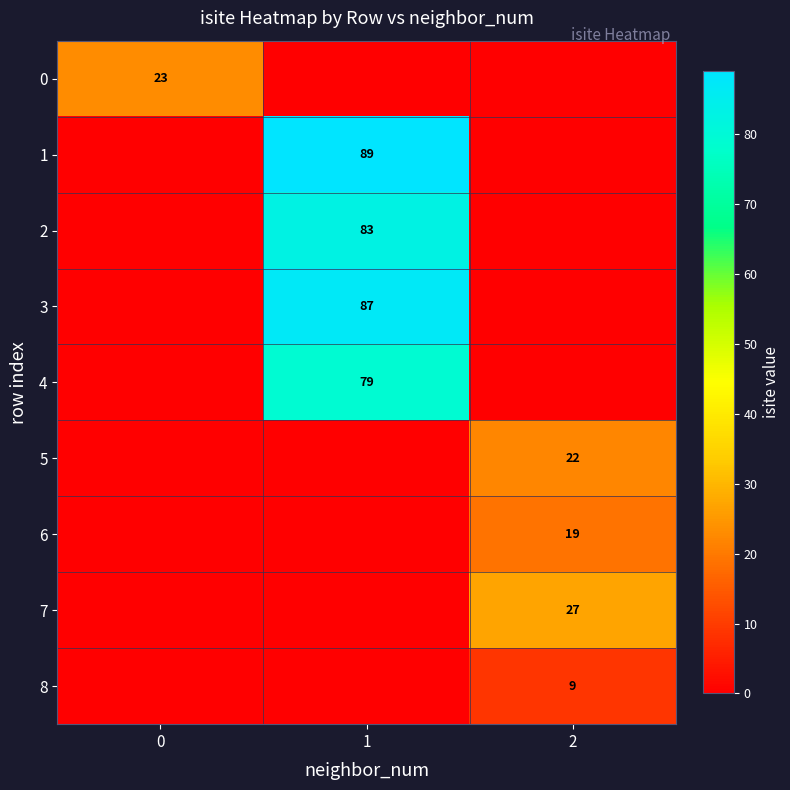

At how many categories does at least one series exceed 72?

1